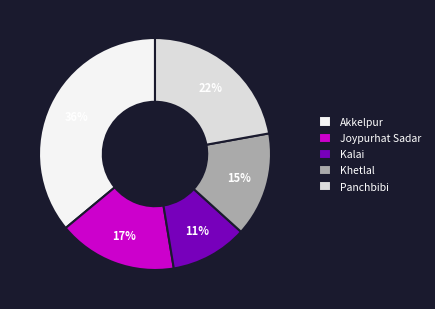

Combined, do Khetlal and Panchbibi account for over 50%?

No